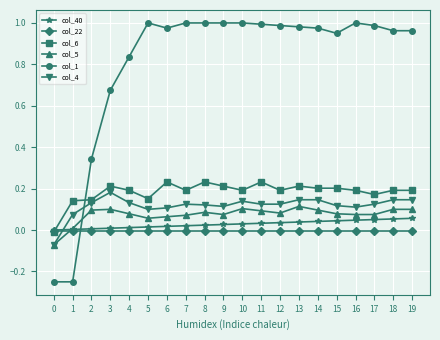

Which series has the widest spread of values?

col_1